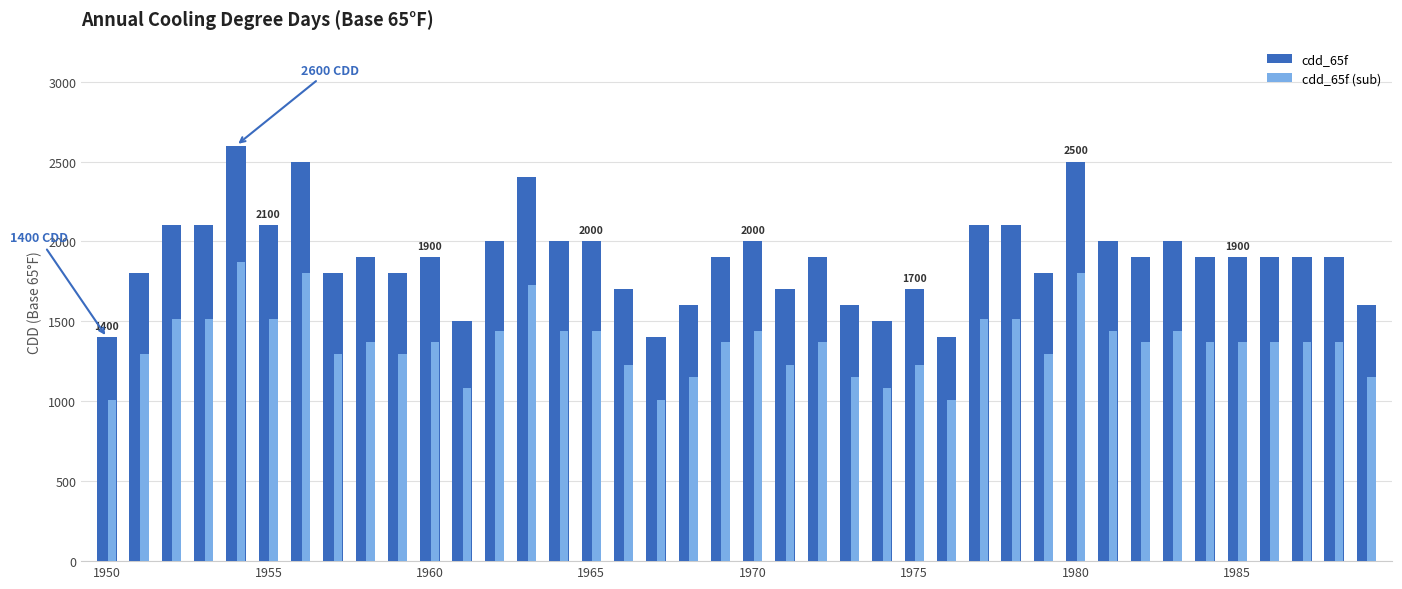

How many data points in cdd_65f (sub) are less than 1368?

15